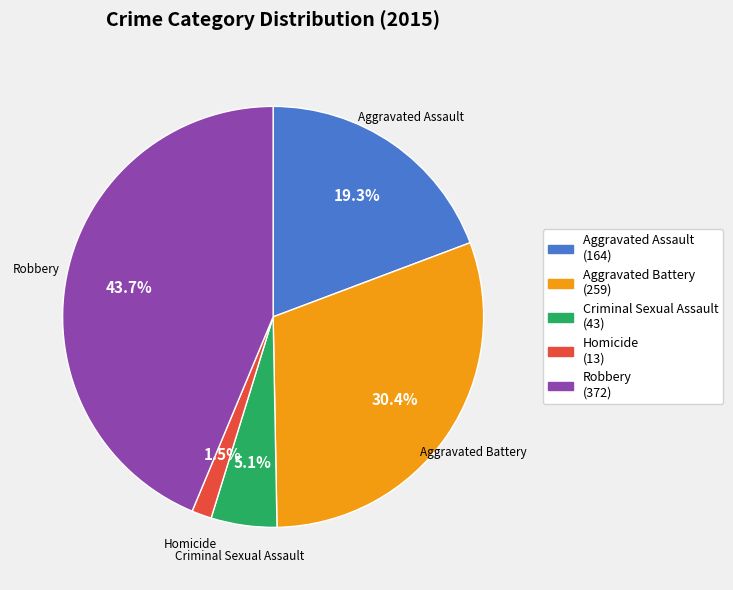

Is it true that Aggravated Battery is 24% of the pie?

False